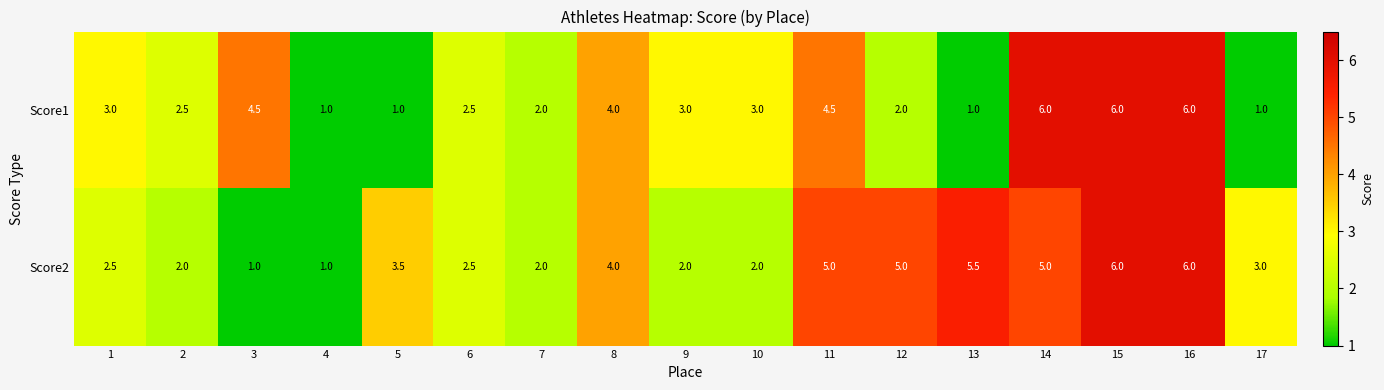

Read the Score2 value at 6.

2.5